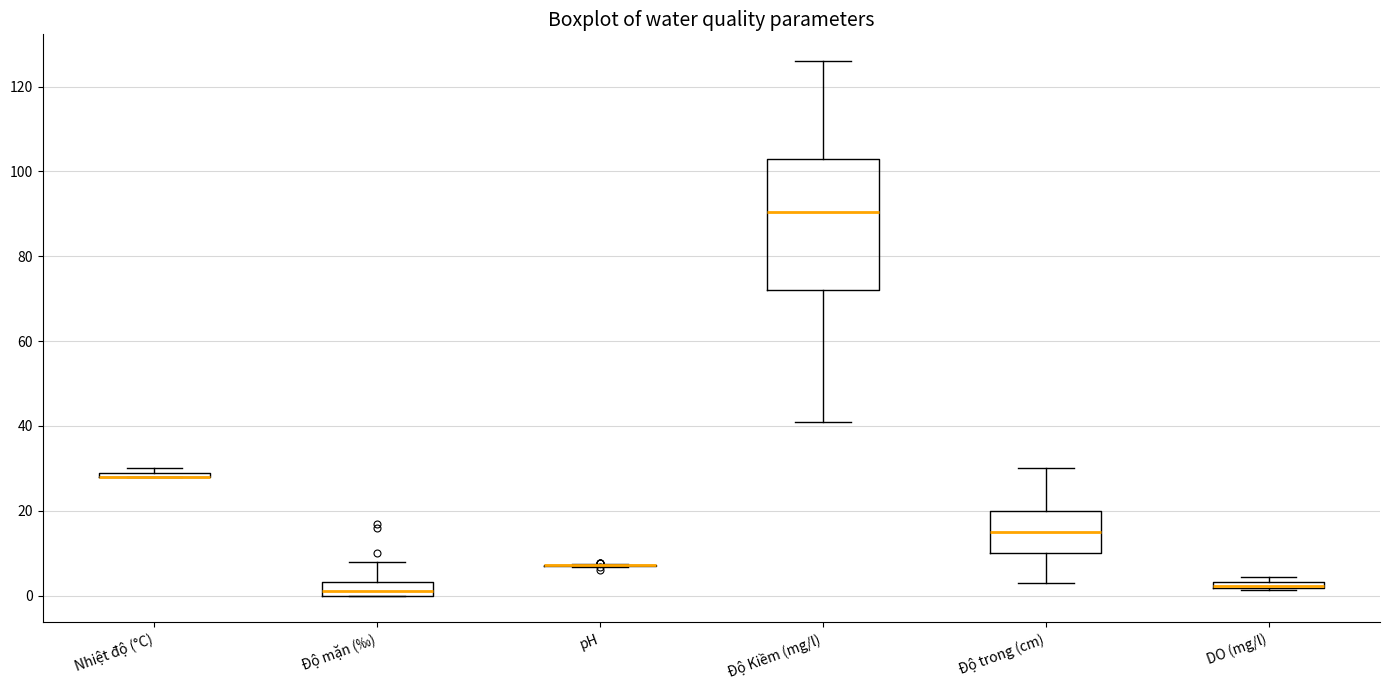

Which box is the tallest, from its lower edge to its upper edge?

Độ Kiềm (mg/l)